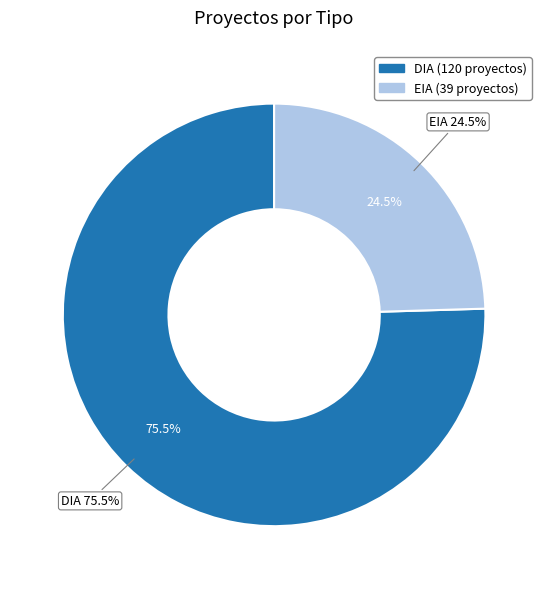

Is EIA the majority of the pie?

No